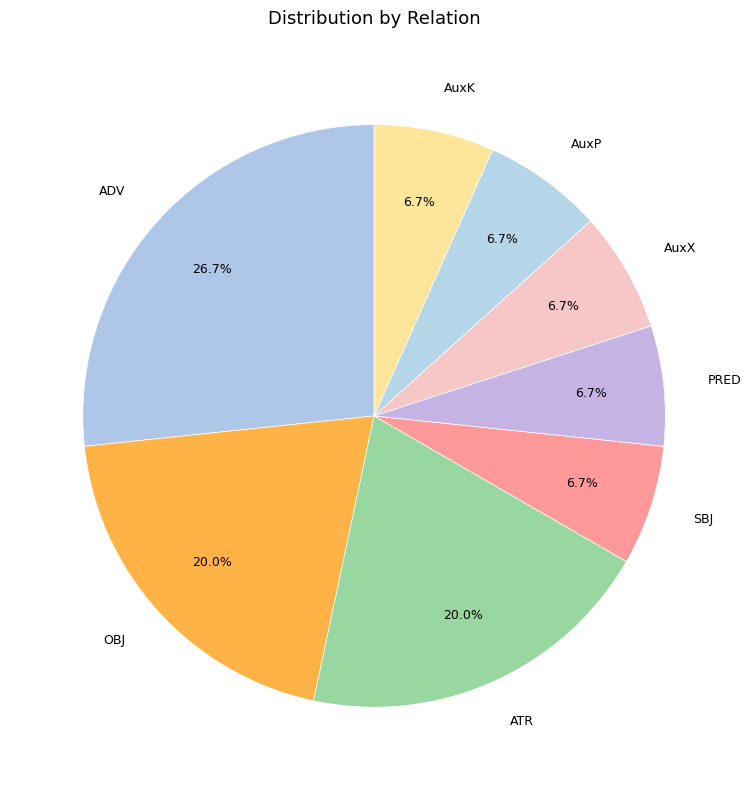

To the nearest percent, what percentage of the pie is ATR?

20%